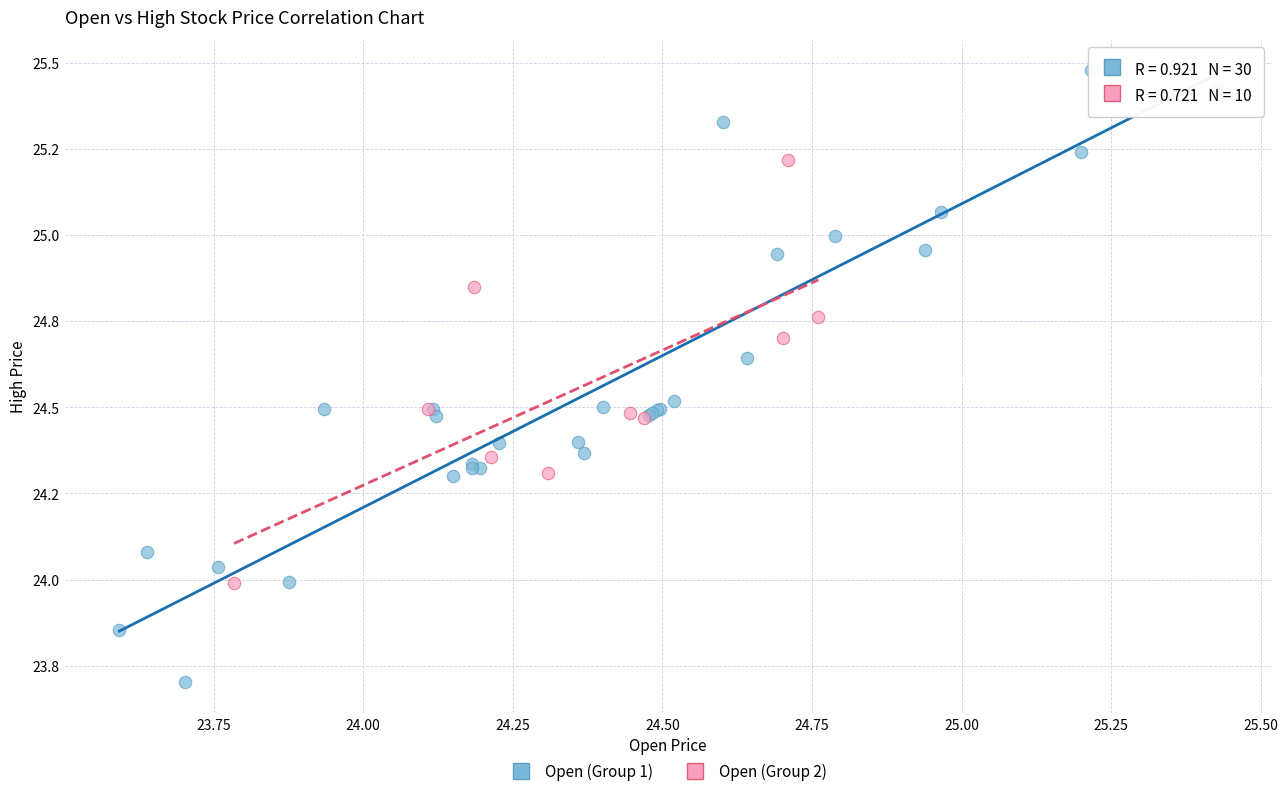

Which series has the largest Y range (max minus min)?

Open (Group 1)